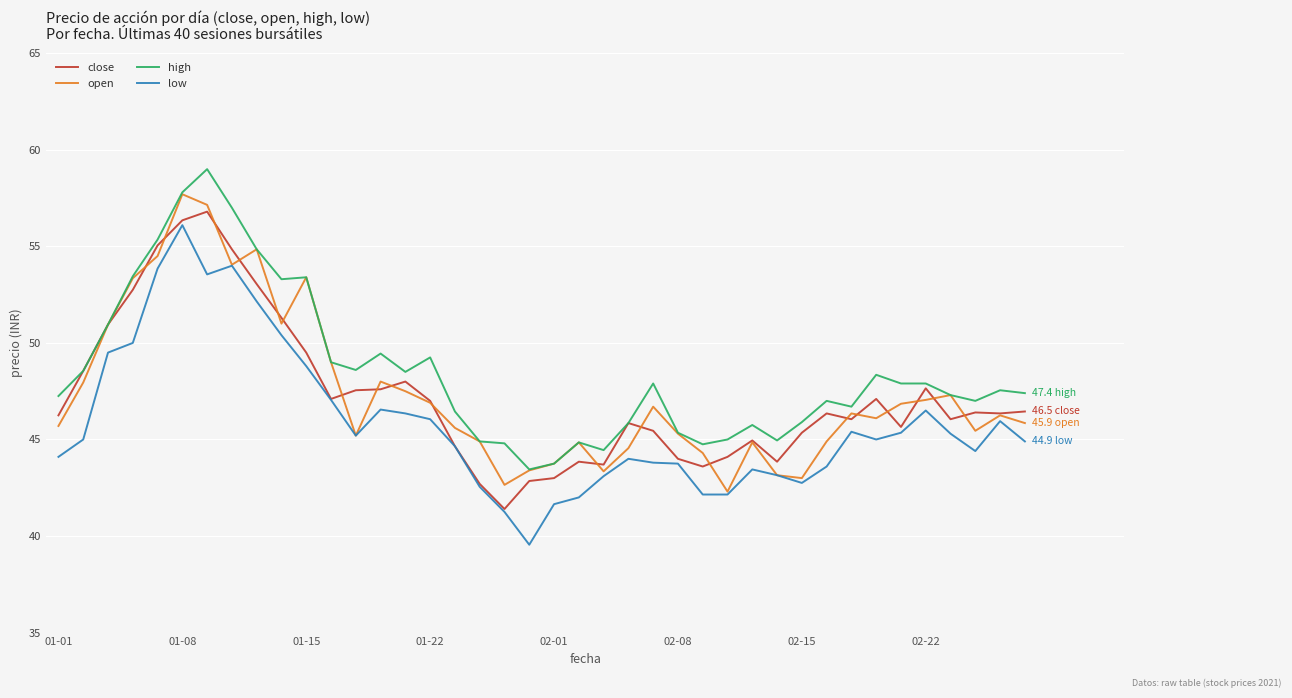

True or false: low and high intersect in this chart.

False